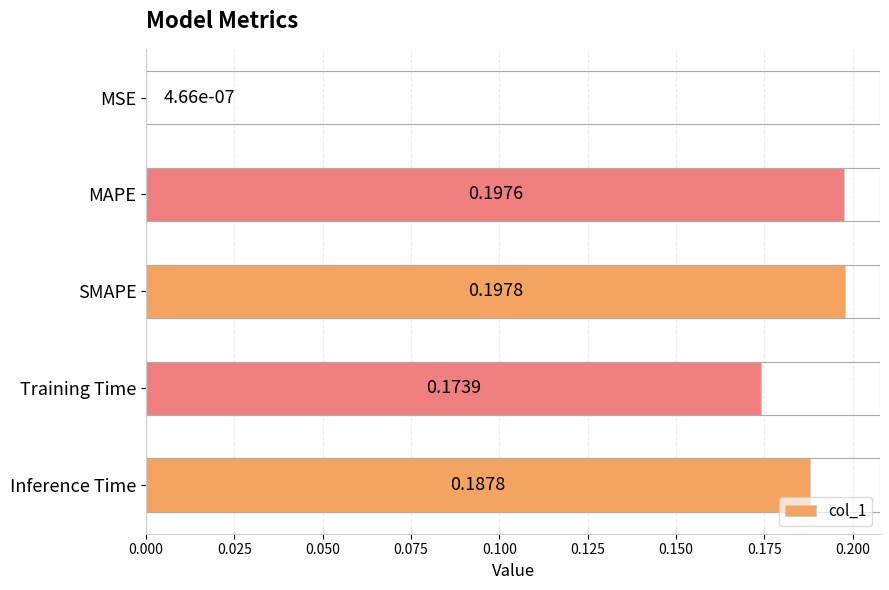

At which category does the chart reach its peak across all series?

SMAPE